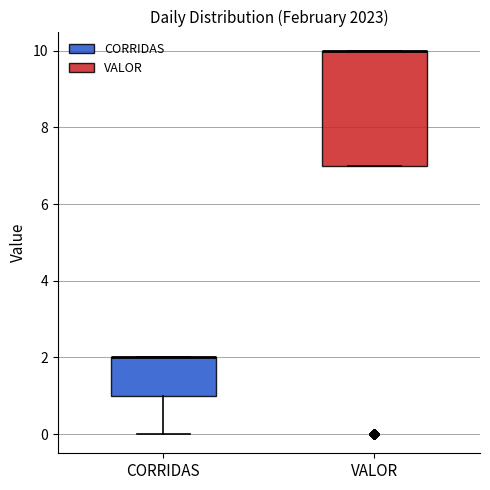

Where is the upper edge of the box for VALOR on the y-axis? The values are not printed on the chart, so give them approximately, as read against the axis.

10